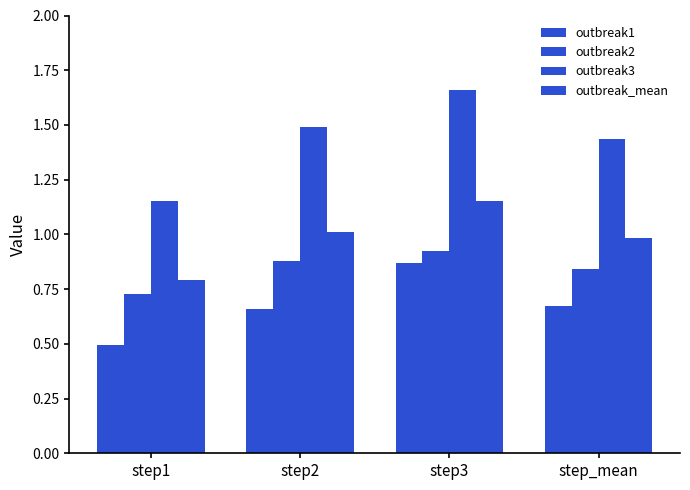

Are the bars horizontal?

No